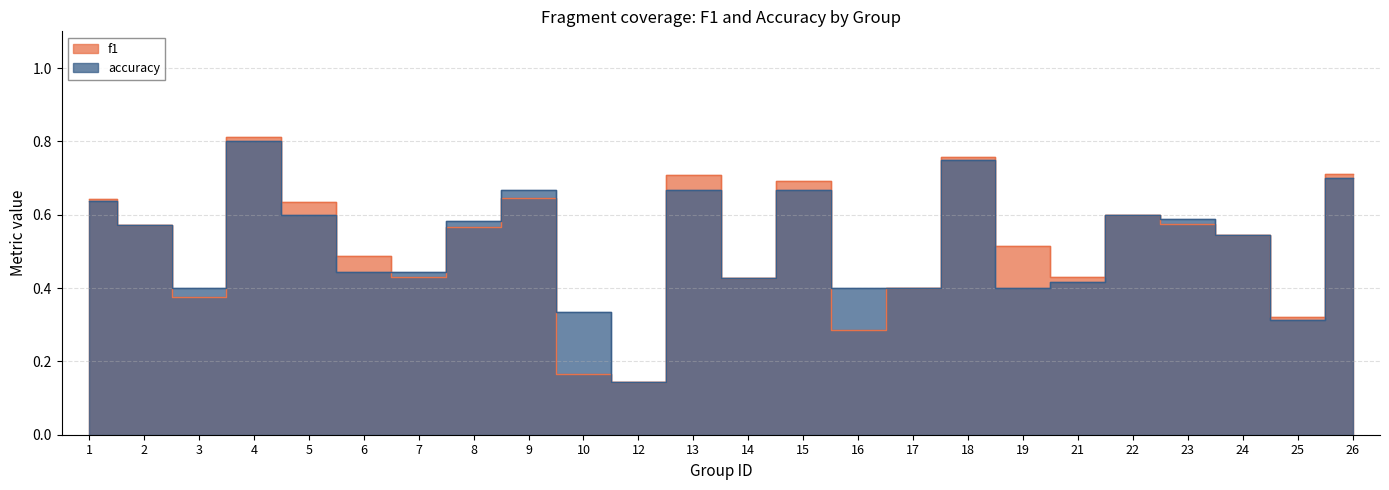

Does the chart have visible grid lines?

Yes